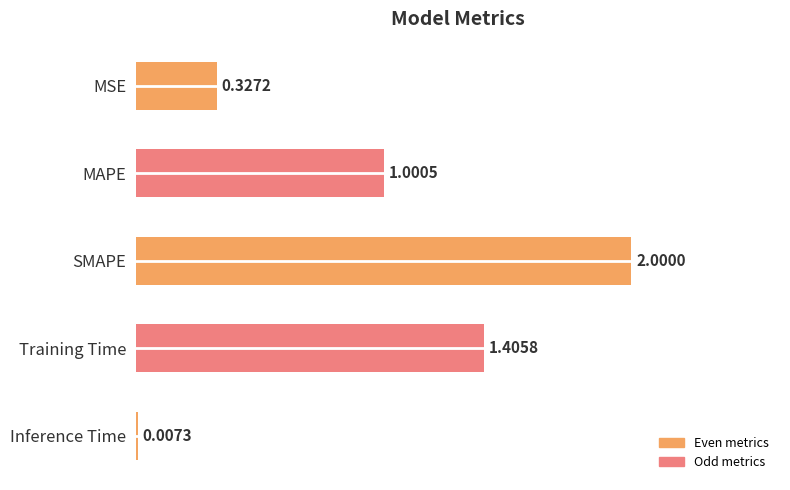

Where is the data nearest to the value 1?

MAPE